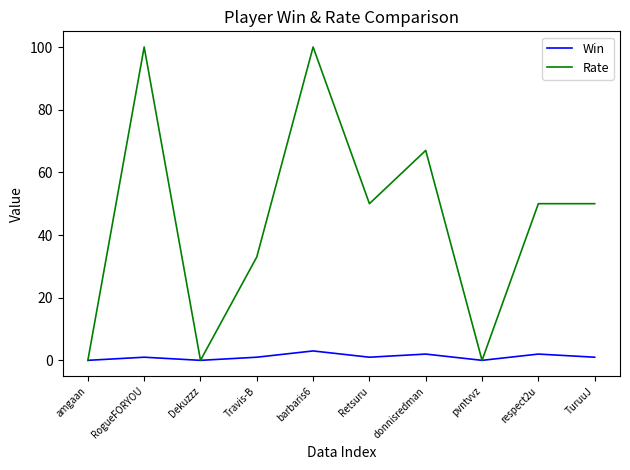

What are all the series names shown in the legend?

Win, Rate